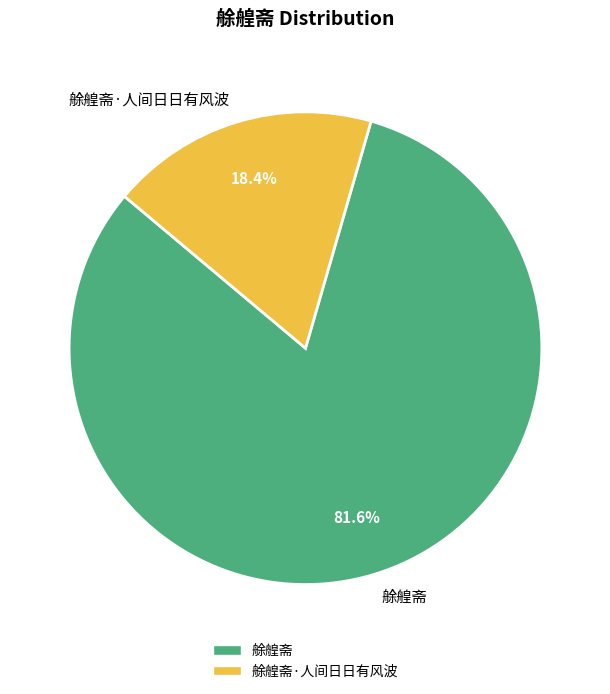

How many slices are in this pie chart?

2